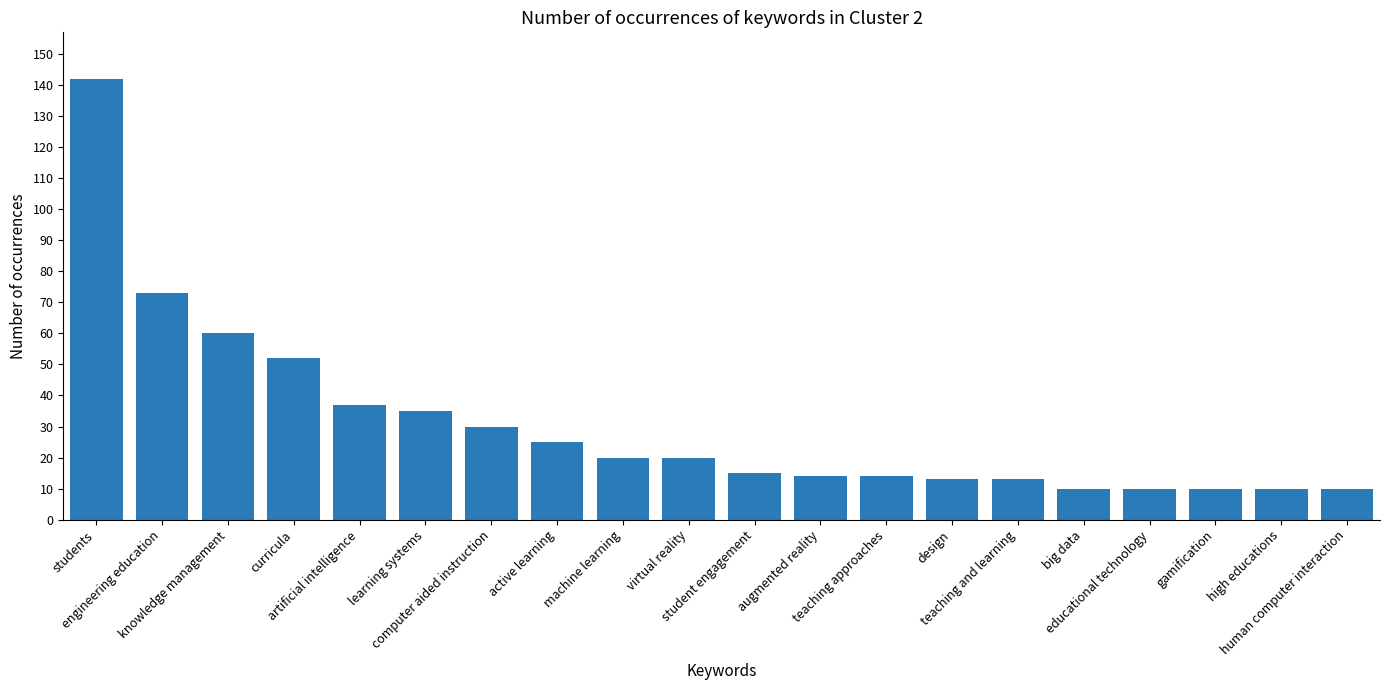

Which has a higher value, educational technology or machine learning?

machine learning